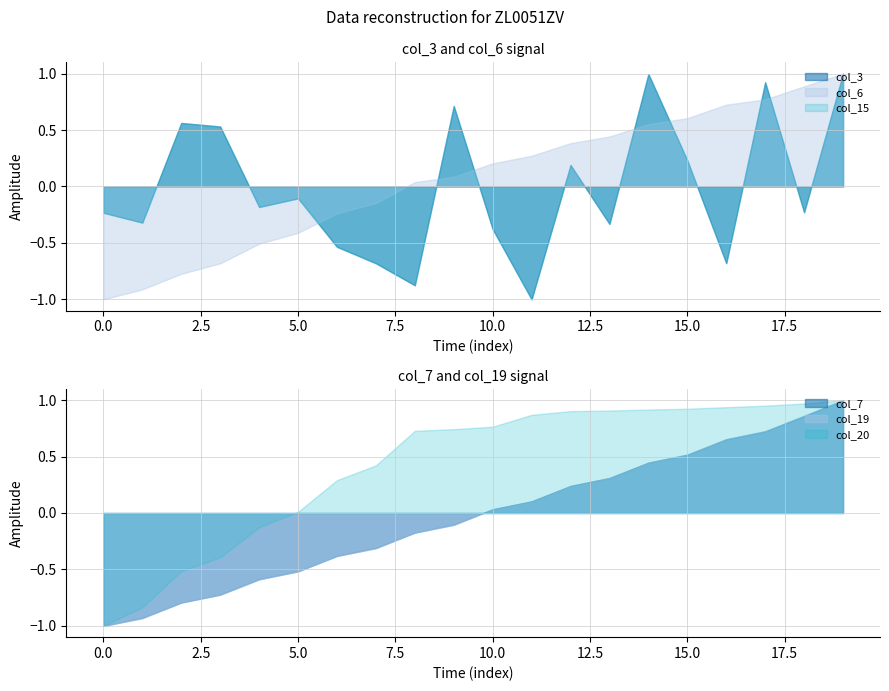

Is the value of col_20 at 15.0 greater than the value of col_7 at 15.0?

Yes